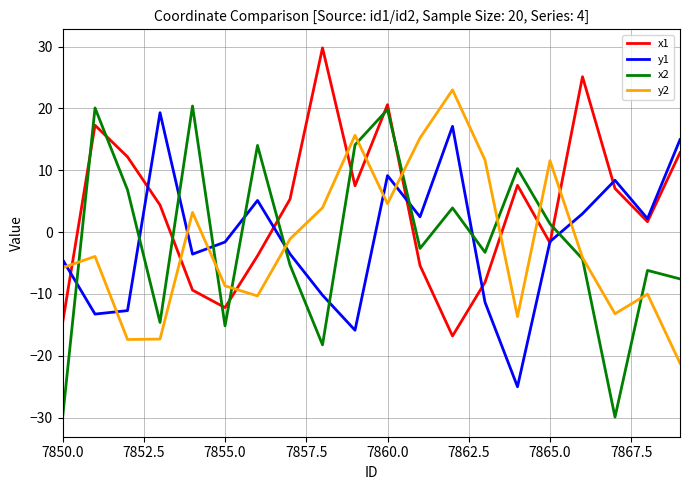

What is the smallest value displayed?

-30.1